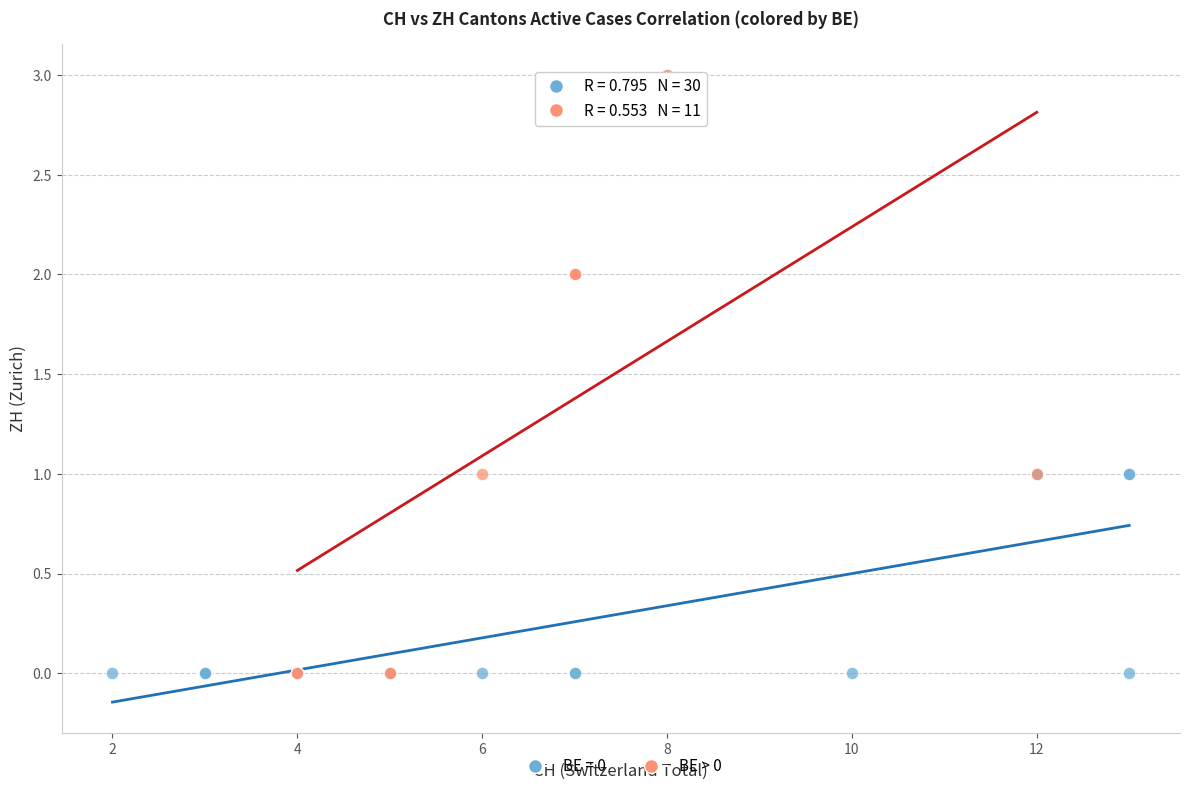

Which series contains the highest Y value?

BE > 0